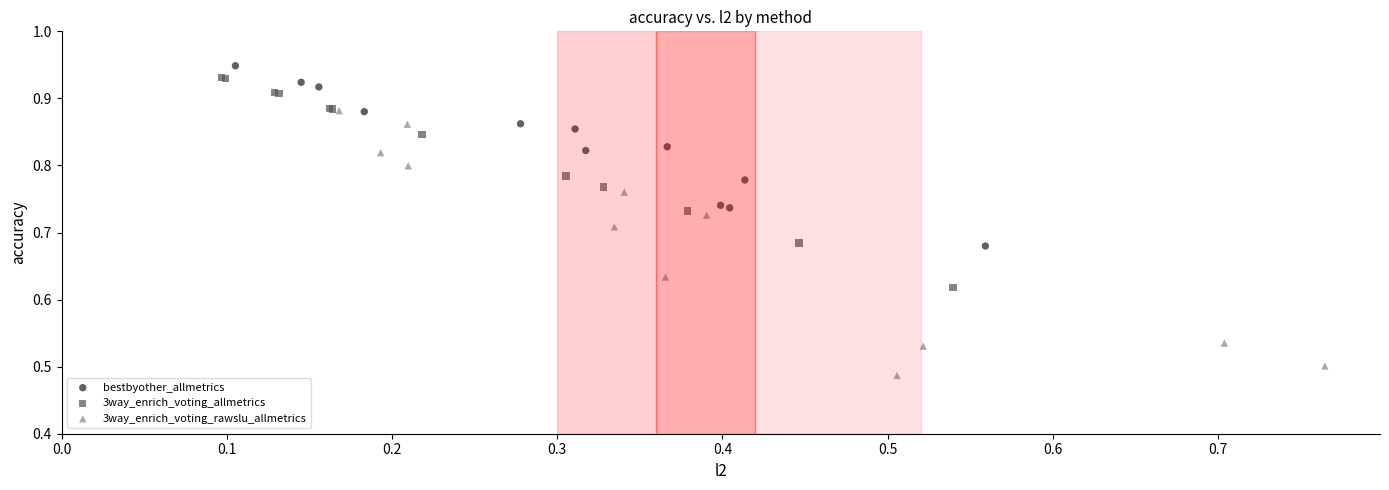

Which series has the largest Y range (max minus min)?

3way_enrich_voting_rawslu_allmetrics